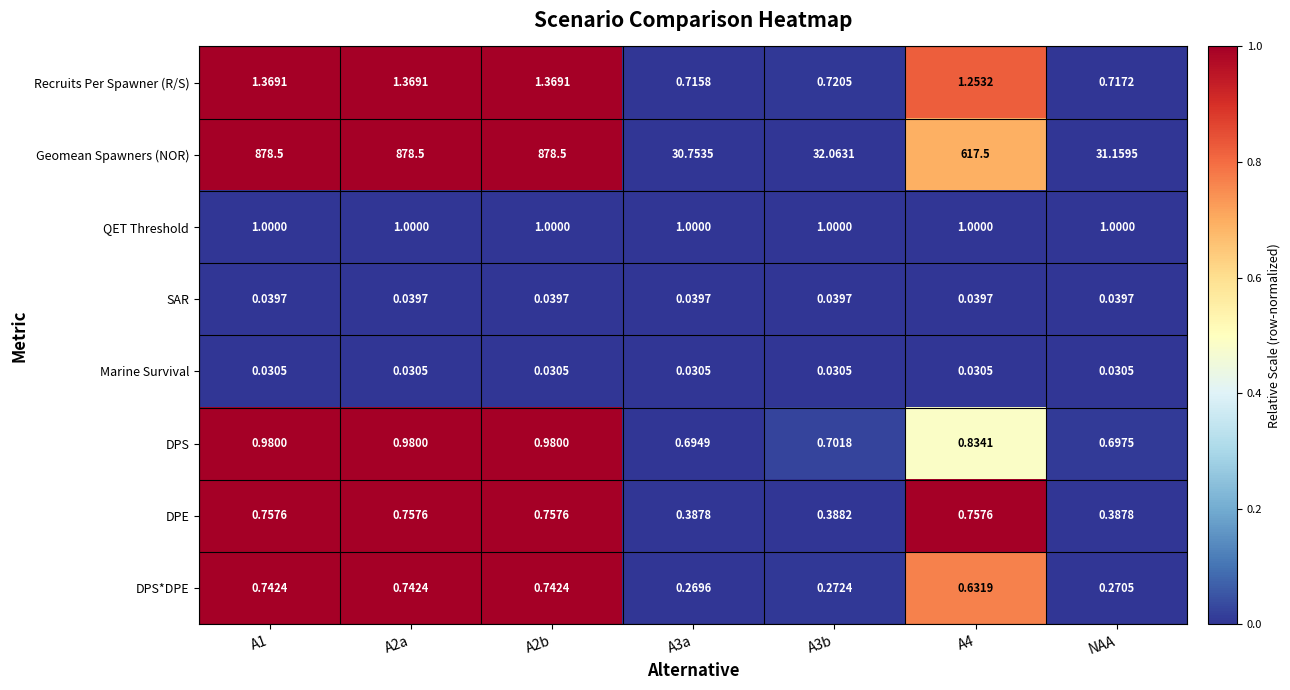

Which series changed the most between A2b and NAA?

Geomean Spawners (NOR)